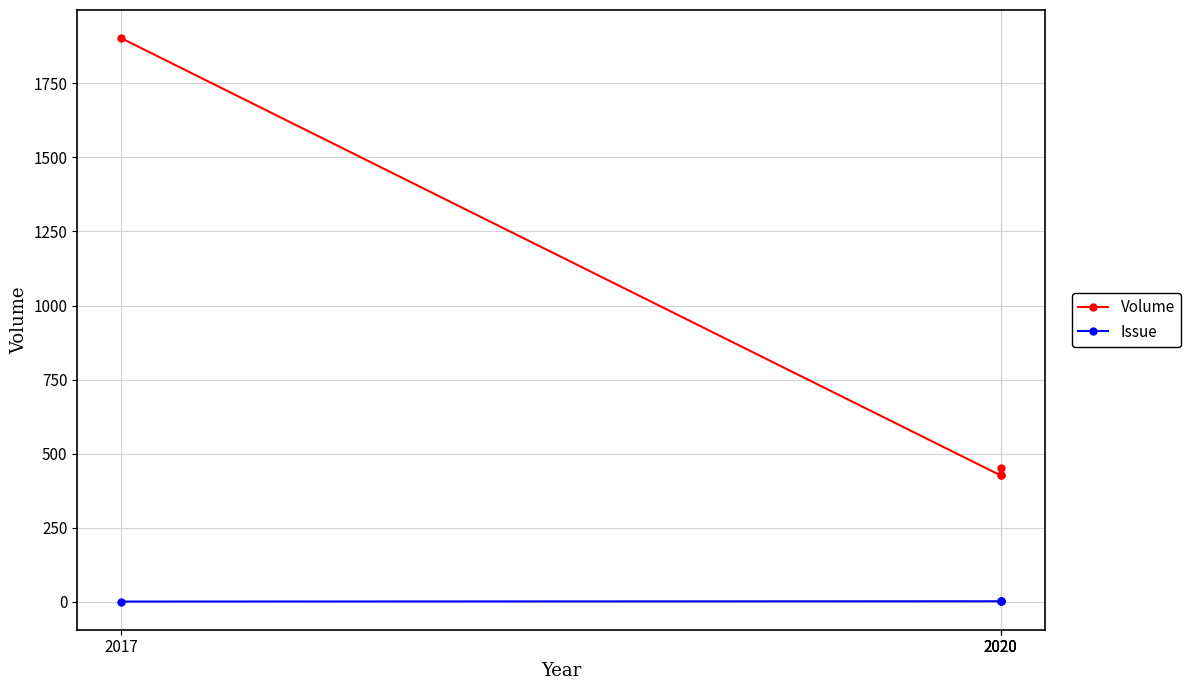

The value of Volume at 2020 is 426. True or false?

True